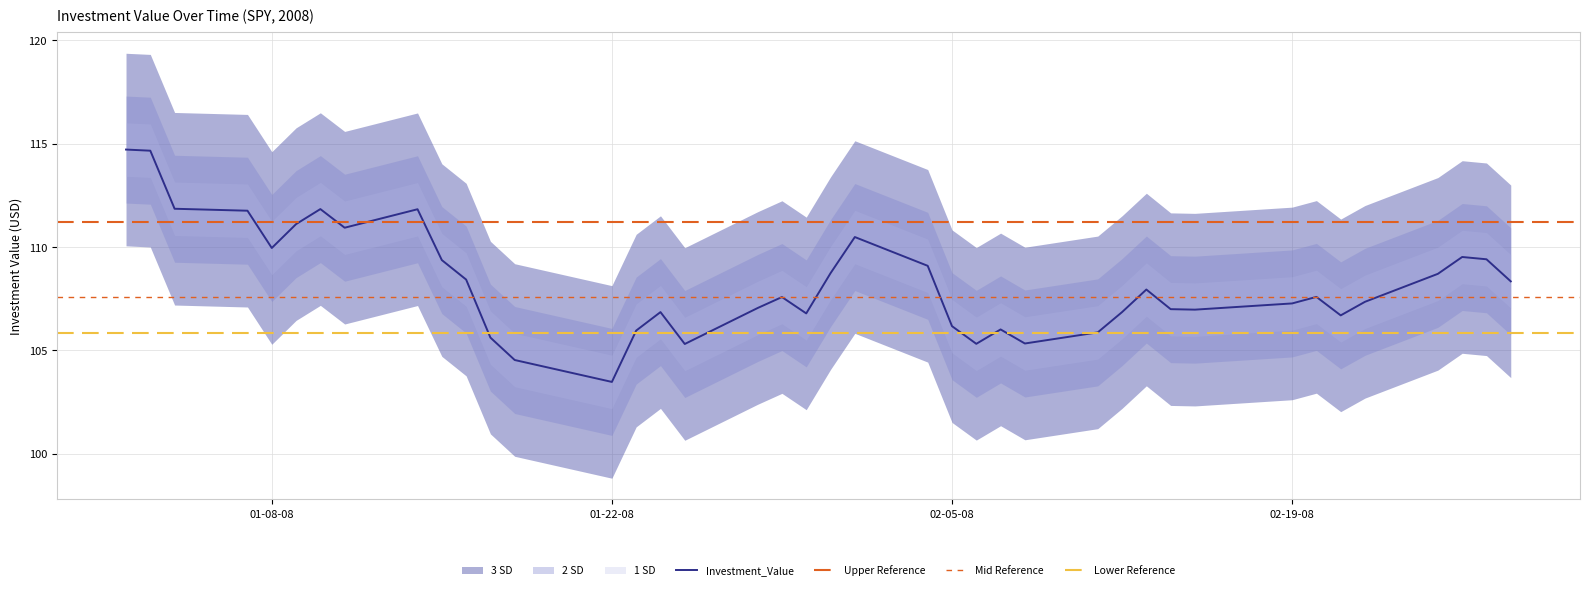

Count the number of categories in the chart.

40